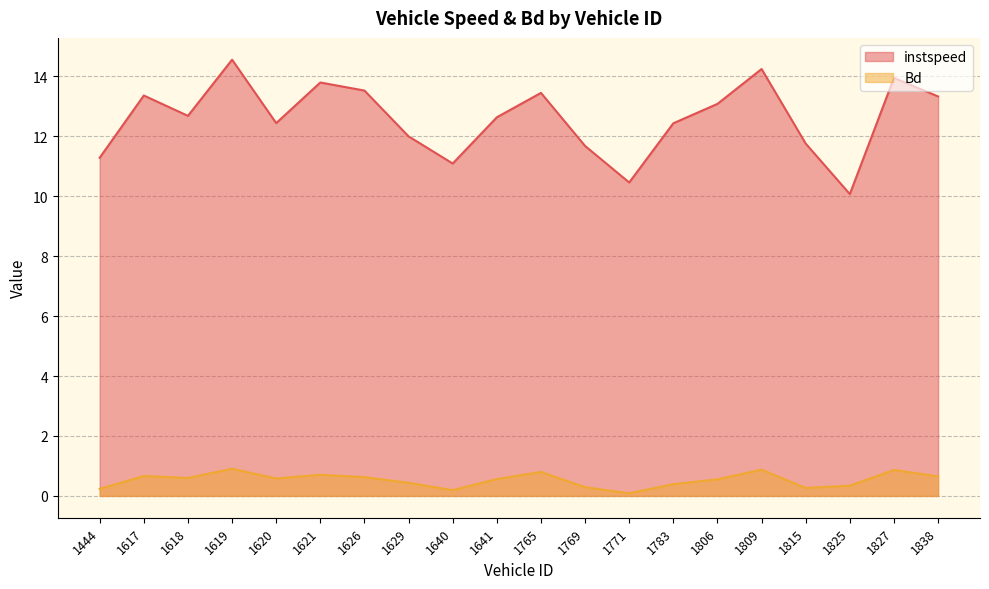

Reading right to left, list all the values displayed in this chart.

instspeed: 1838=13.3	1827=14.0	1825=10.1	1815=11.8	1809=14.2	1806=13.1	1783=12.4	1771=10.5	1769=11.7	1765=13.5	1641=12.6	1640=11.1	1629=12.0	1626=13.5	1621=13.8	1620=12.4	1619=14.6	1618=12.7	1617=13.4	1444=11.3
Bd: 1838=0.7	1827=0.9	1825=0.3	1815=0.3	1809=0.9	1806=0.6	1783=0.4	1771=0.1	1769=0.3	1765=0.8	1641=0.6	1640=0.2	1629=0.4	1626=0.6	1621=0.7	1620=0.6	1619=0.9	1618=0.6	1617=0.7	1444=0.2